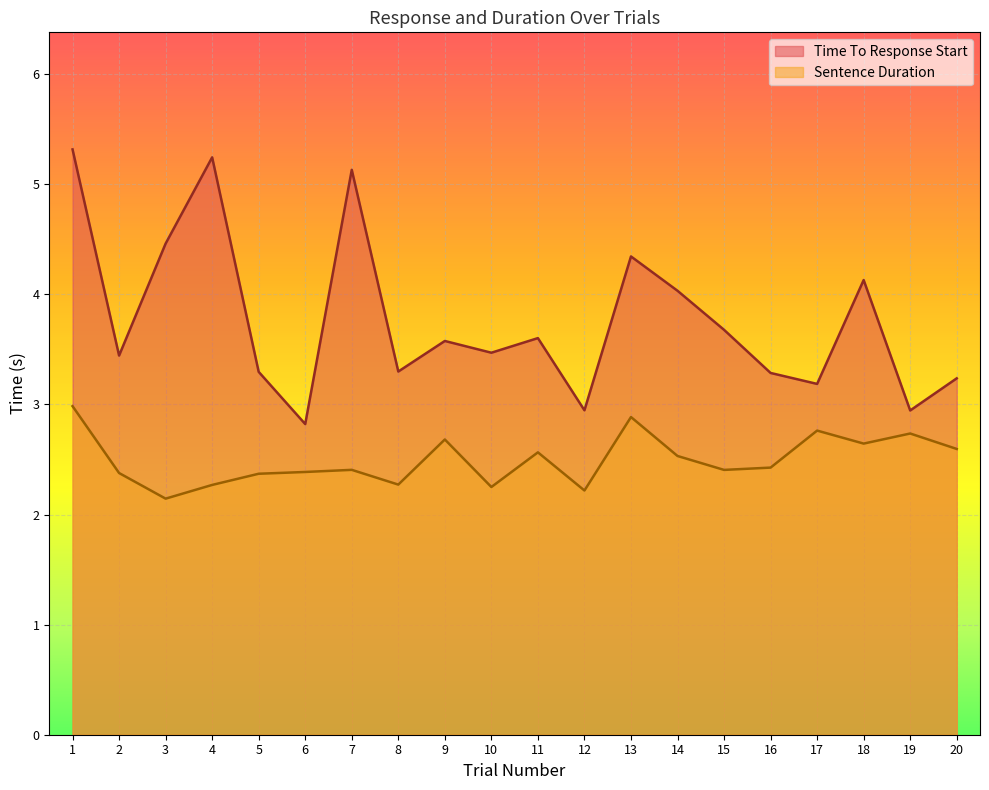

Is it true that Sentence Duration equals 2.3 at 4?

True